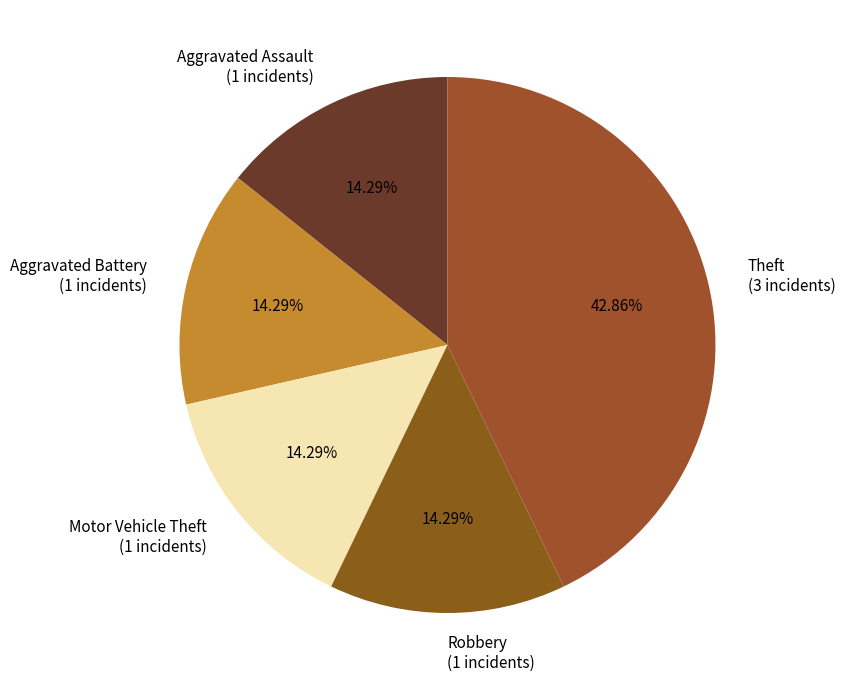

To the nearest percent, what percentage of the pie is Aggravated Assault?

14%